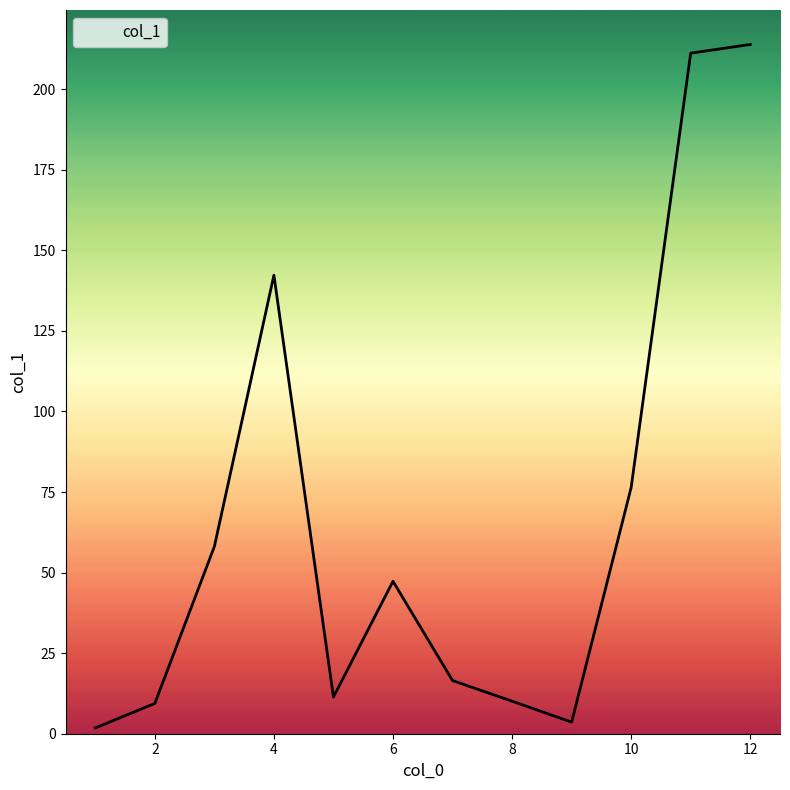

What is the greatest value displayed?

213.9